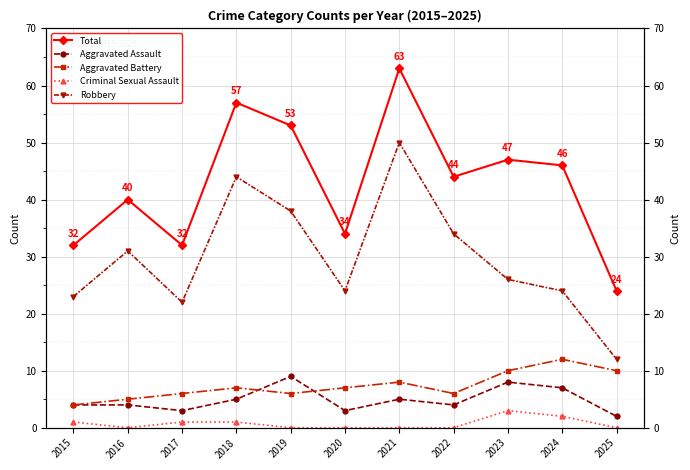

The value of Criminal Sexual Assault at 2021 is 2. True or false?

False